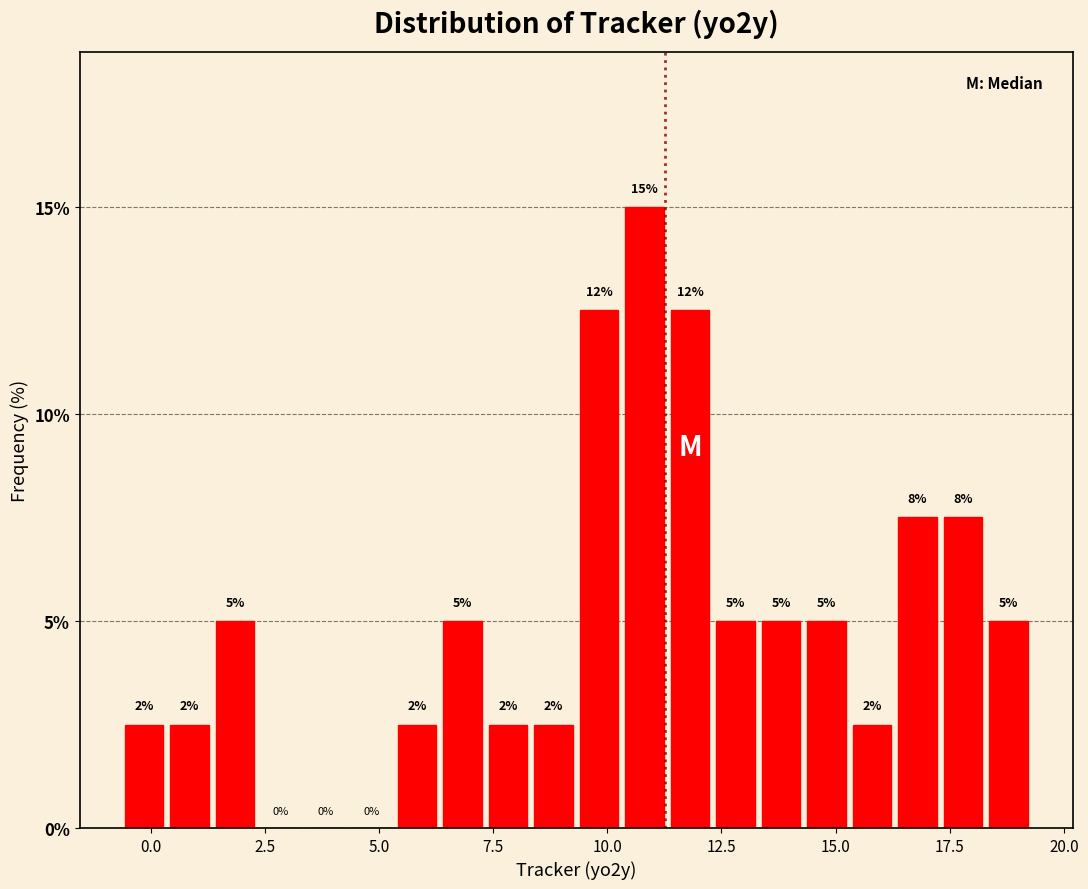

Read against the x-axis, roughly where is the centre of the tallest bar?

11.0